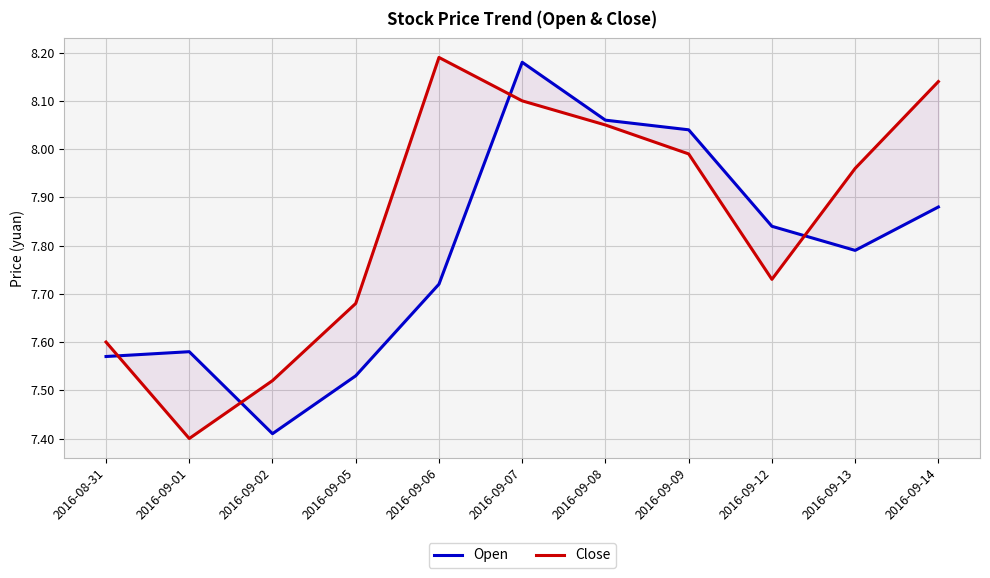

Where is Close nearest to the value 7?

2016-09-01